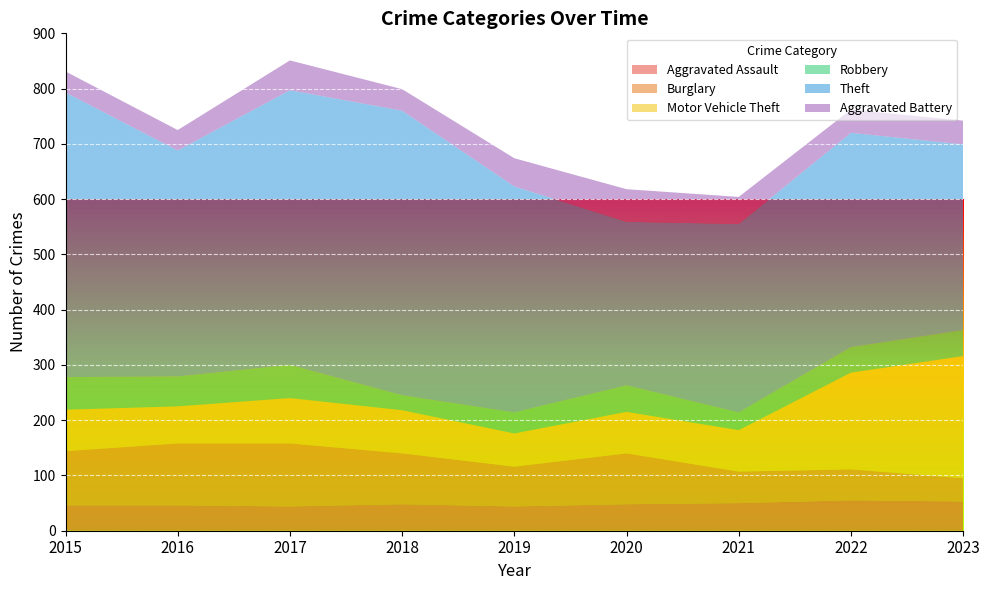

Reading left to right, list all the values displayed in this chart.

Aggravated Assault: 2015=46	2016=46	2017=44	2018=48	2019=44	2020=48	2021=50	2022=55	2023=53
Burglary: 2015=98	2016=112	2017=114	2018=92	2019=72	2020=92	2021=57	2022=56	2023=42
Motor Vehicle Theft: 2015=75	2016=67	2017=82	2018=78	2019=60	2020=75	2021=75	2022=175	2023=221
Robbery: 2015=59	2016=54	2017=60	2018=27	2019=38	2020=48	2021=32	2022=46	2023=47
Theft: 2015=515	2016=409	2017=497	2018=515	2019=409	2020=296	2021=341	2022=388	2023=336
Aggravated Battery: 2015=38	2016=37	2017=54	2018=39	2019=51	2020=59	2021=49	2022=42	2023=43